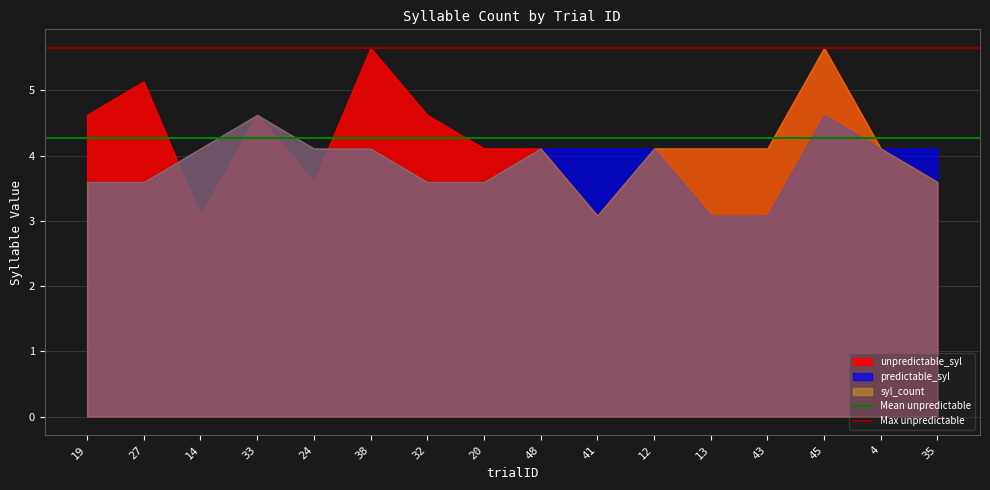

Rank the series by their average value, from lowest to highest.

predictable_syl, syl_count, unpredictable_syl